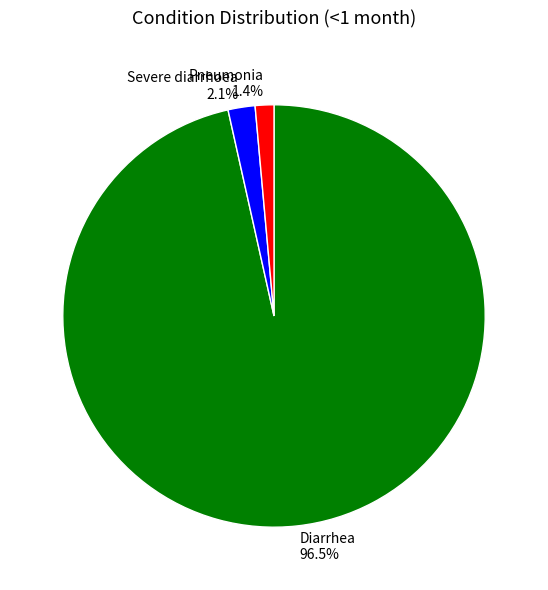

Between Severe diarrhoea 2.1% and Diarrhea 96.5%, which is larger?

Diarrhea 96.5%